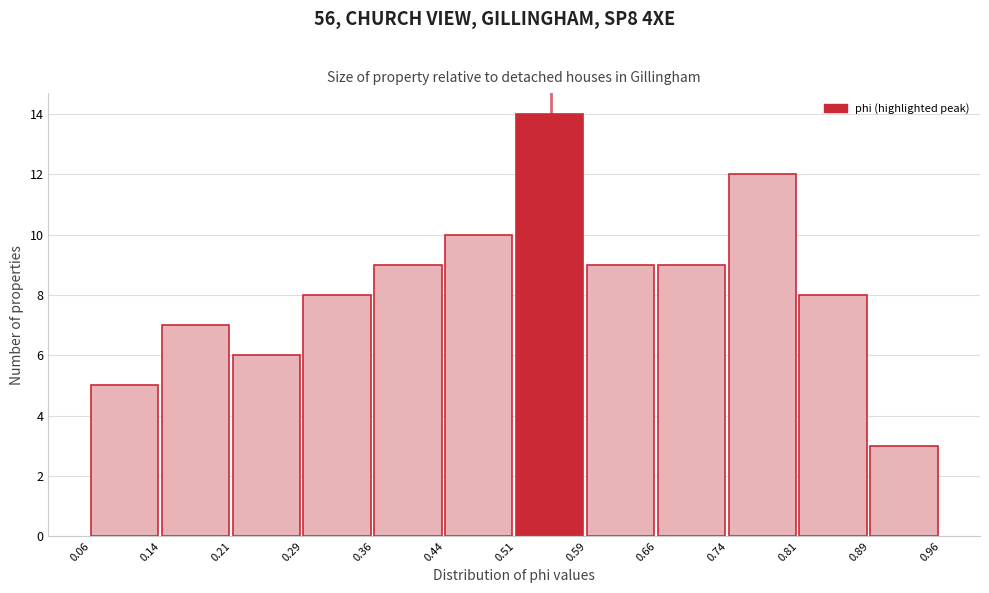

Reading left to right, list every bar in this chart as the range it spans on the x-axis followed by its height. The values are not printed on the chart, so give them approximately, as read against the axis.

0.06 to 0.14: 5
0.14 to 0.21: 7
0.21 to 0.29: 6
0.29 to 0.36: 8
0.36 to 0.44: 9
0.44 to 0.51: 10
0.51 to 0.59: 14
0.59 to 0.66: 9
0.66 to 0.74: 9
0.74 to 0.81: 12
0.81 to 0.89: 8
0.89 to 0.96: 3